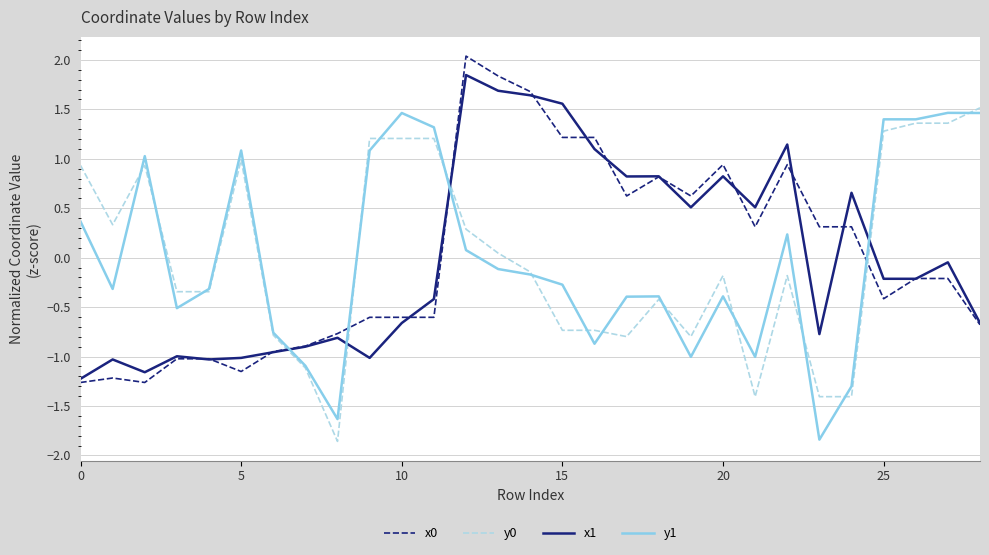

True or false: y1 and x0 cross at least once.

True